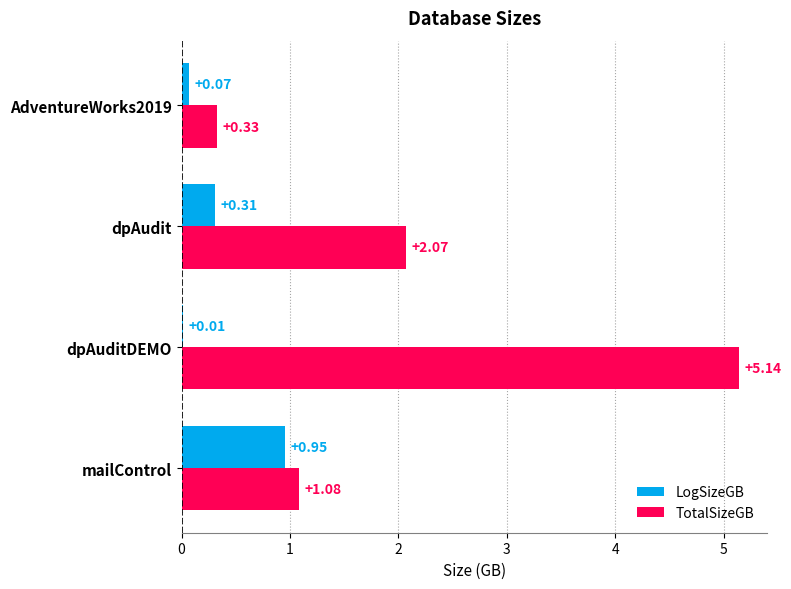

Which category has the highest value in the TotalSizeGB series?

dpAuditDEMO